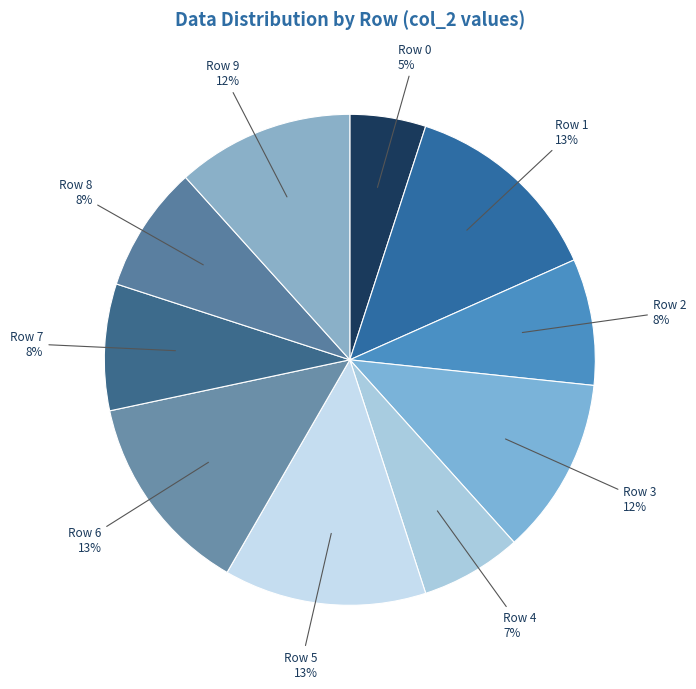

To the nearest percent, what is the average slice percentage?

10%